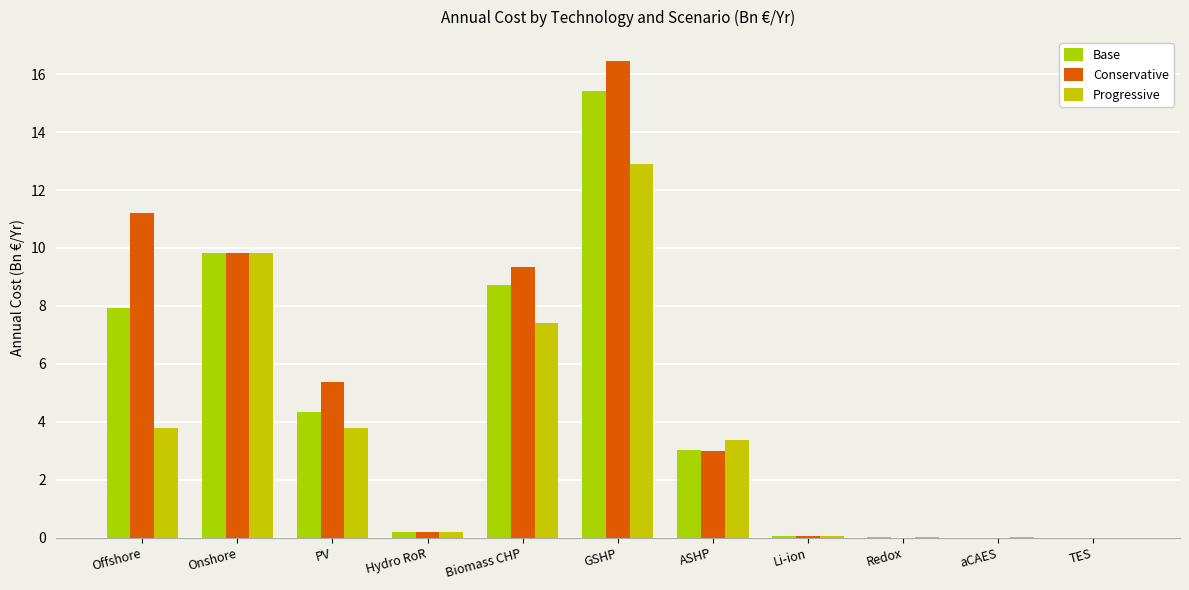

How many groups of bars are there?

11